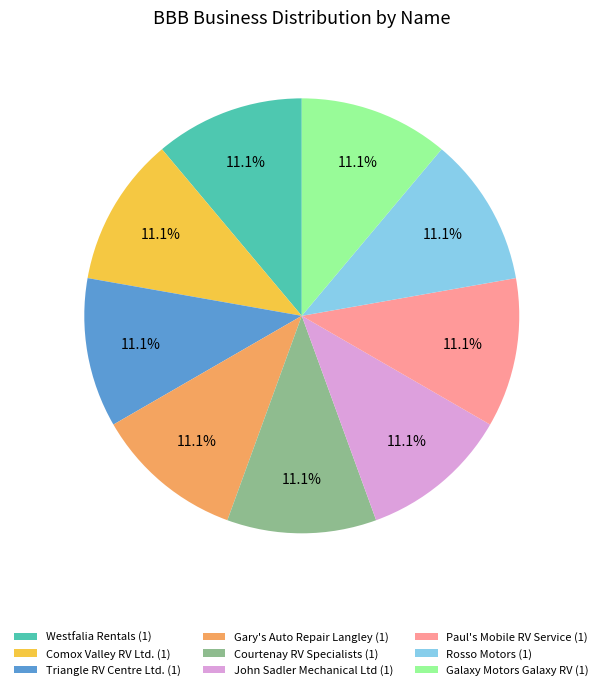

Does Comox Valley RV Ltd. account for over 50% of the chart?

No